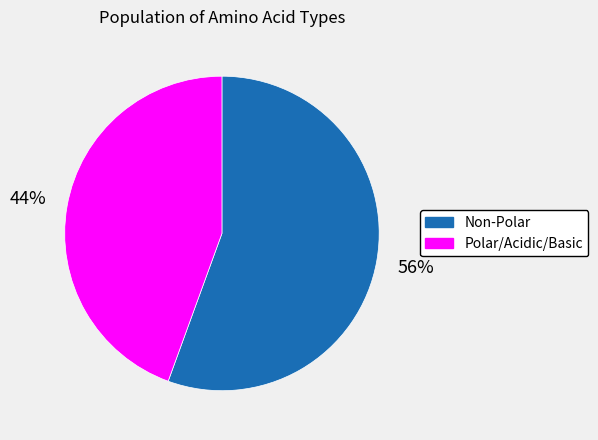

How many segments does this pie chart have?

2